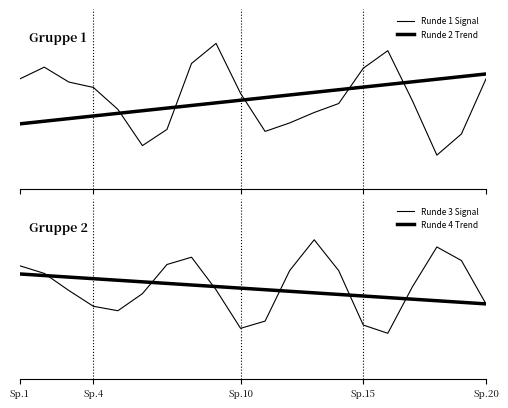

How many positive values does the Runde 1 Signal series have?

10